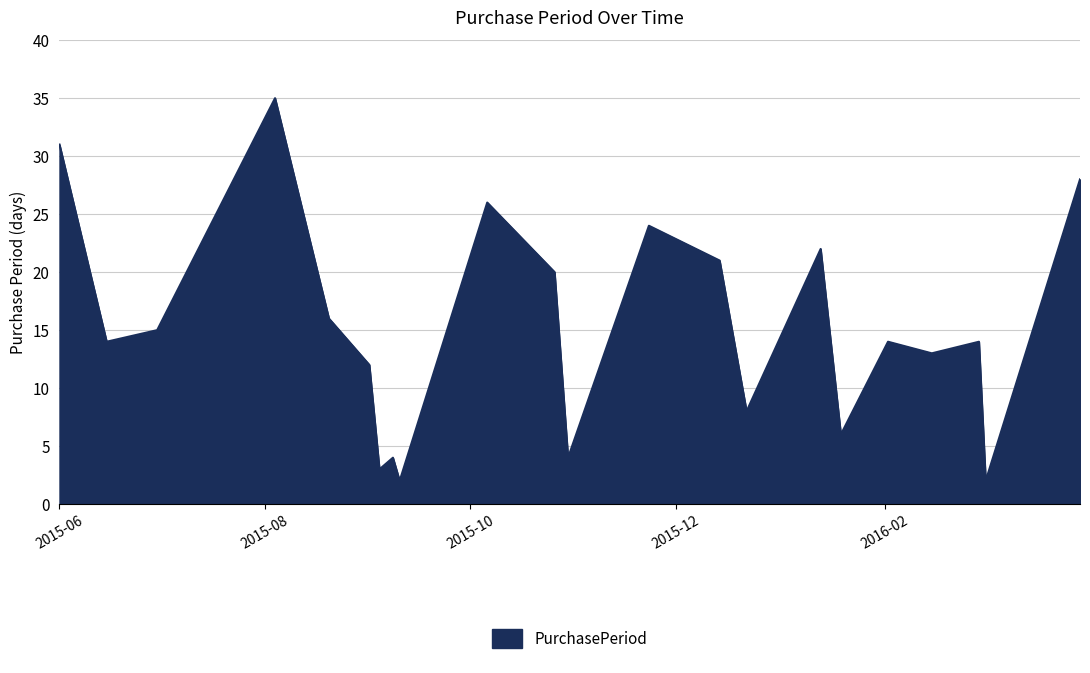

How many series are shown in this chart?

1